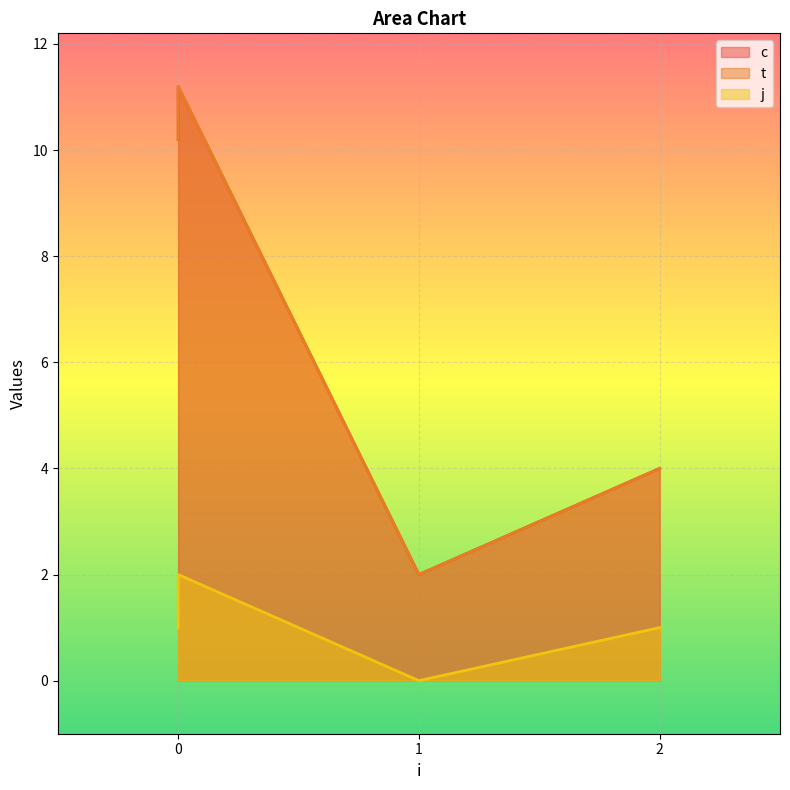

True or false: t has a value of 2.0 at 1.

True